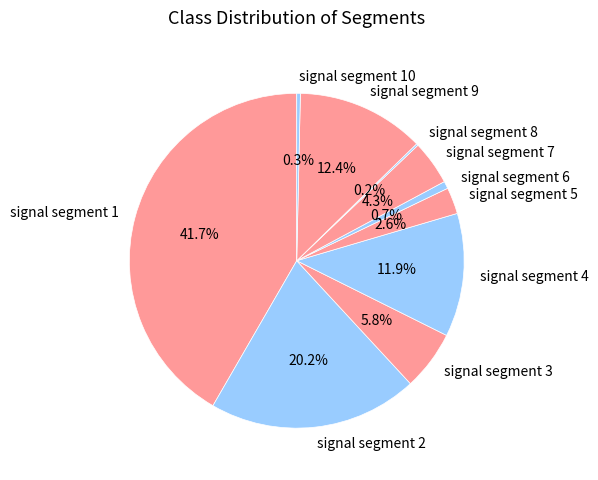

Is there any slice that represents more than half of the pie?

No